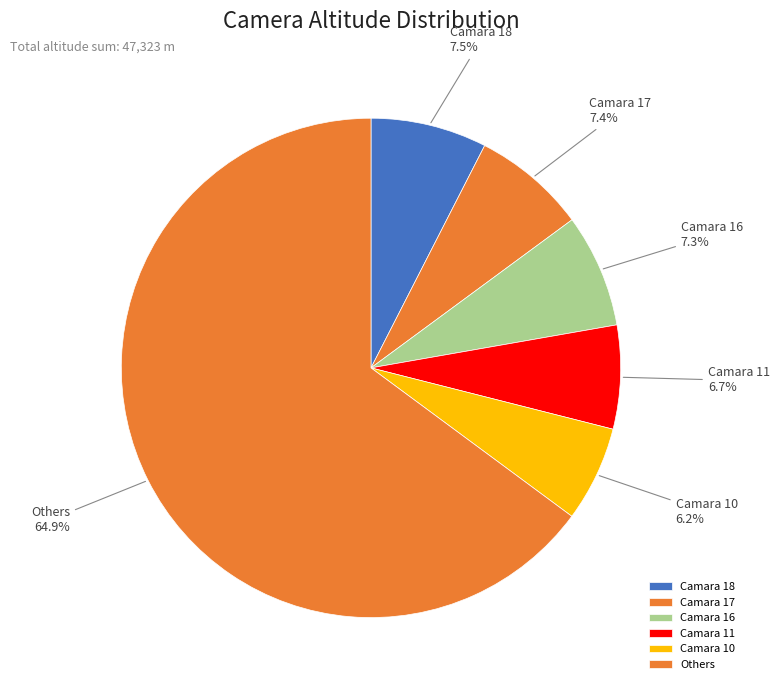

How much of the chart is everything except Camara 10?

93.8%